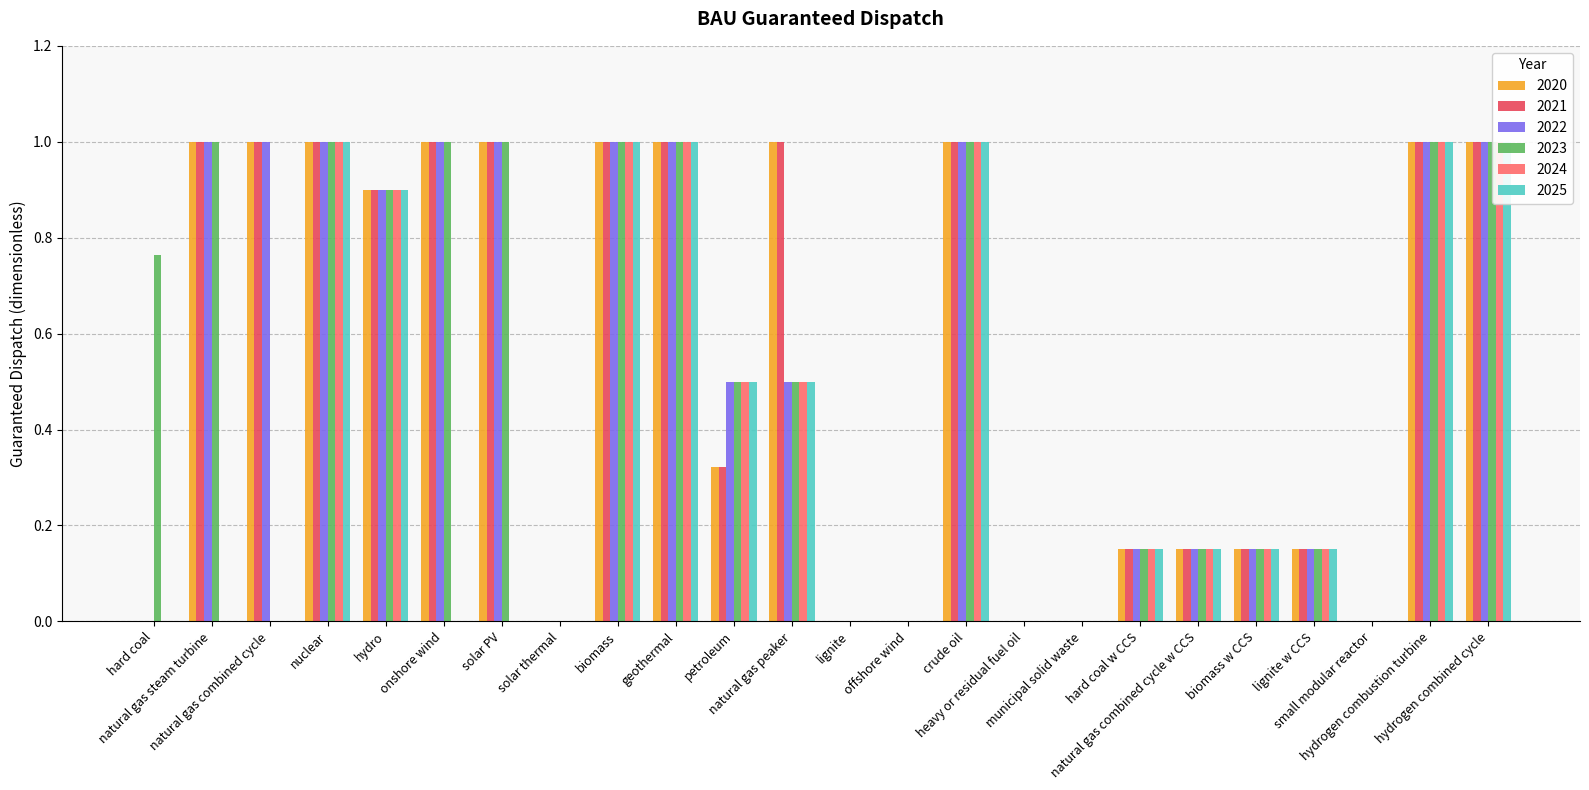

What is the greatest value displayed?

1.0